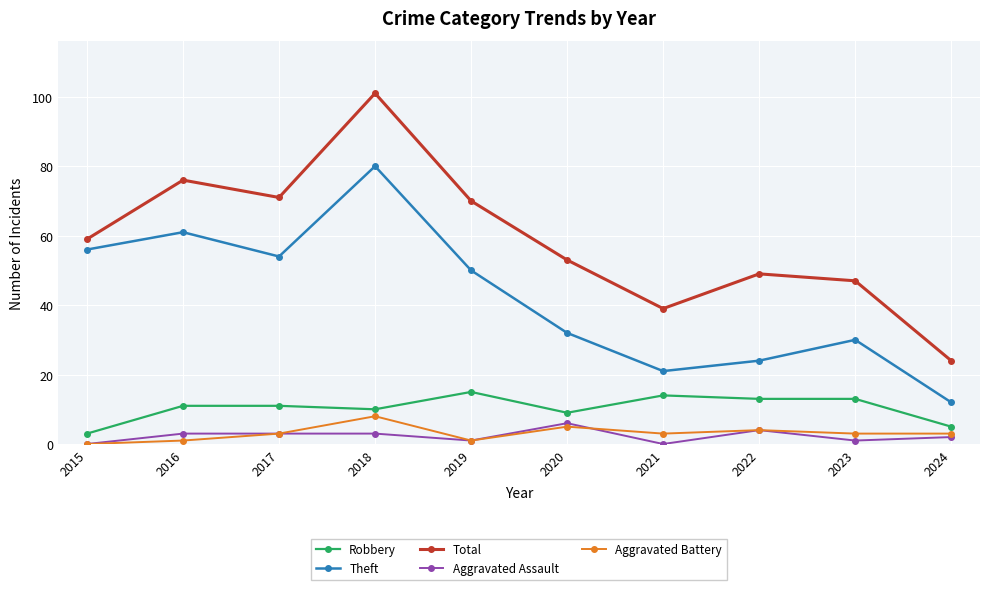

Which series has the widest spread of values?

Total